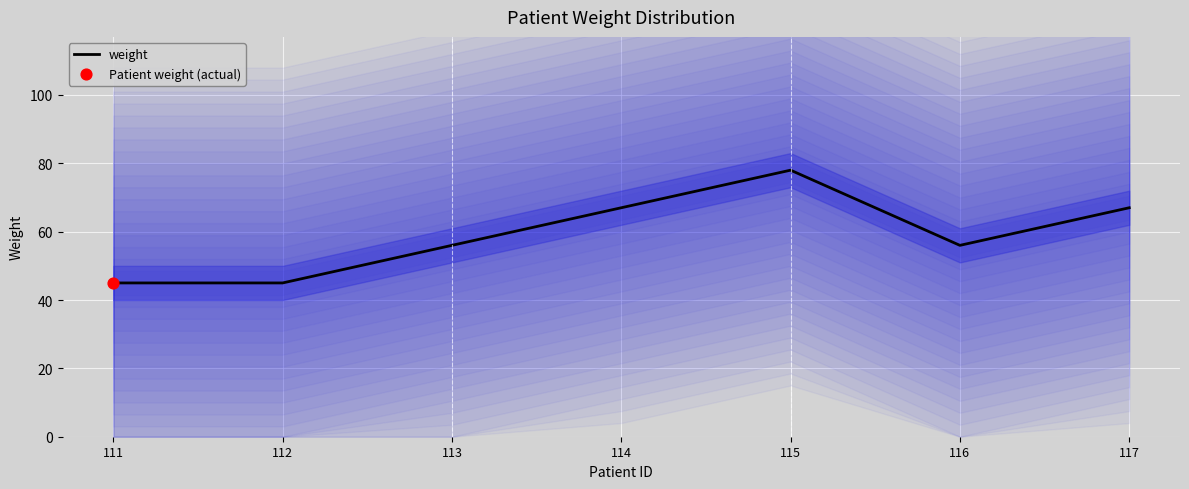

Between 117 and 113, which is larger?

117